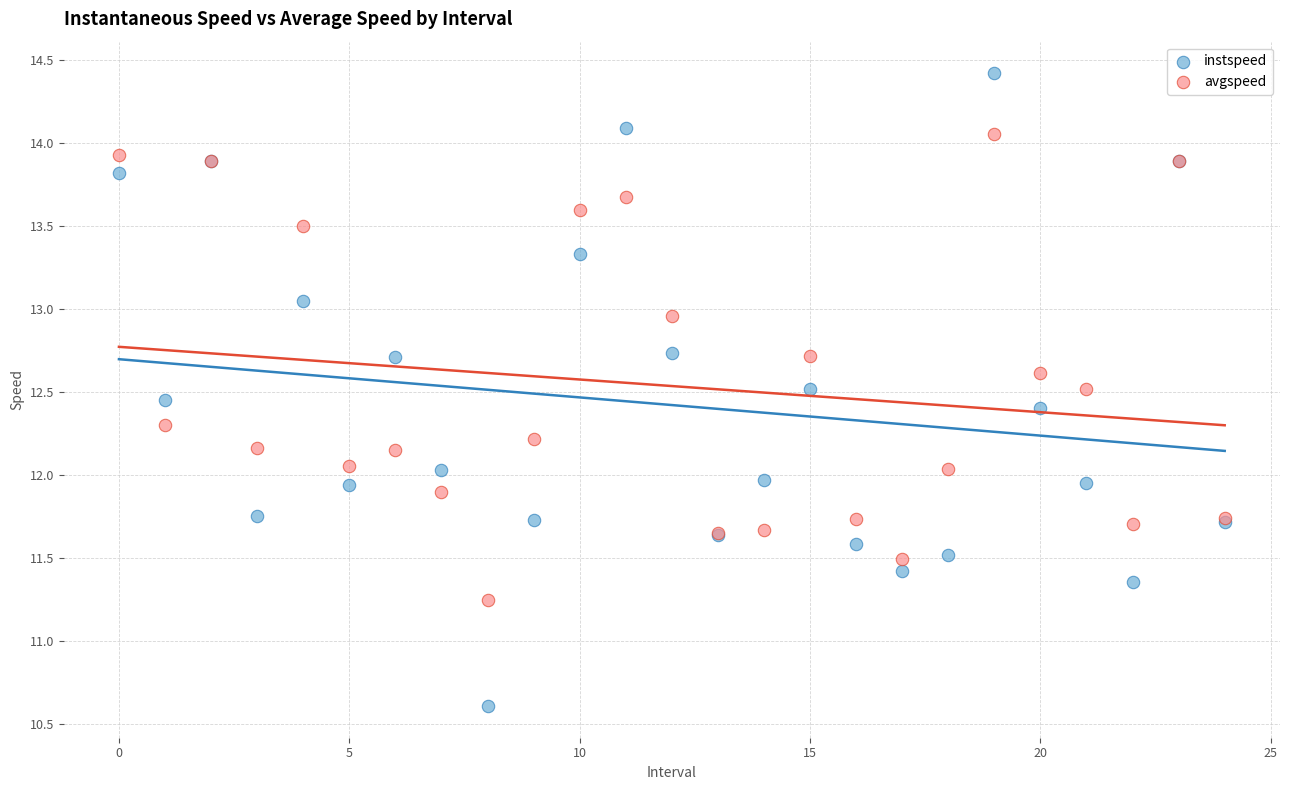

Which series contains the lowest Y value?

instspeed